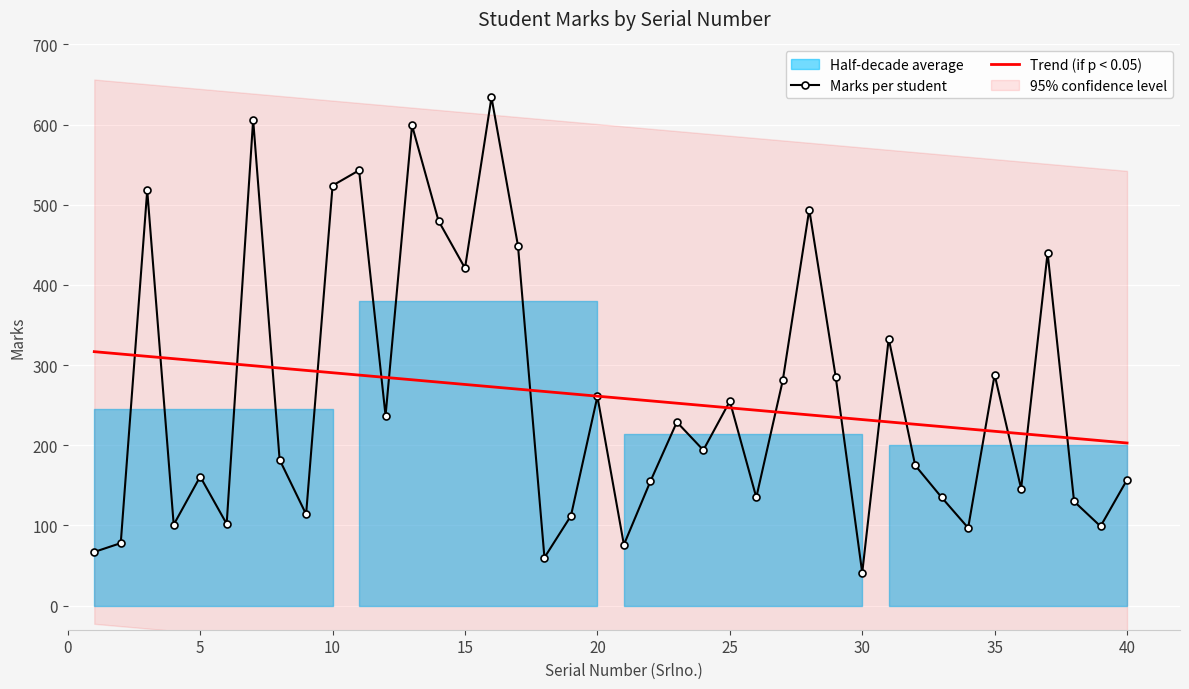

What is the maximum value for Trend (if p < 0.05)?

316.8